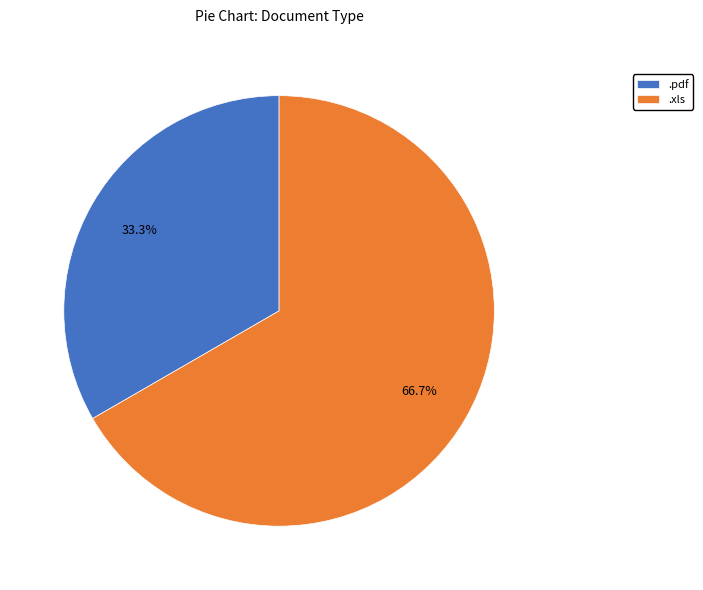

To the nearest percent, what is the combined percentage of .pdf and .xls?

100%